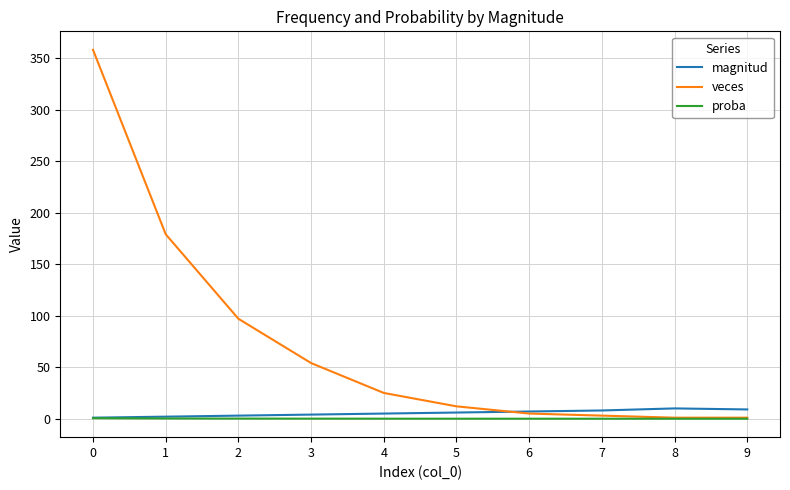

Which series has the largest range (max minus min)?

veces